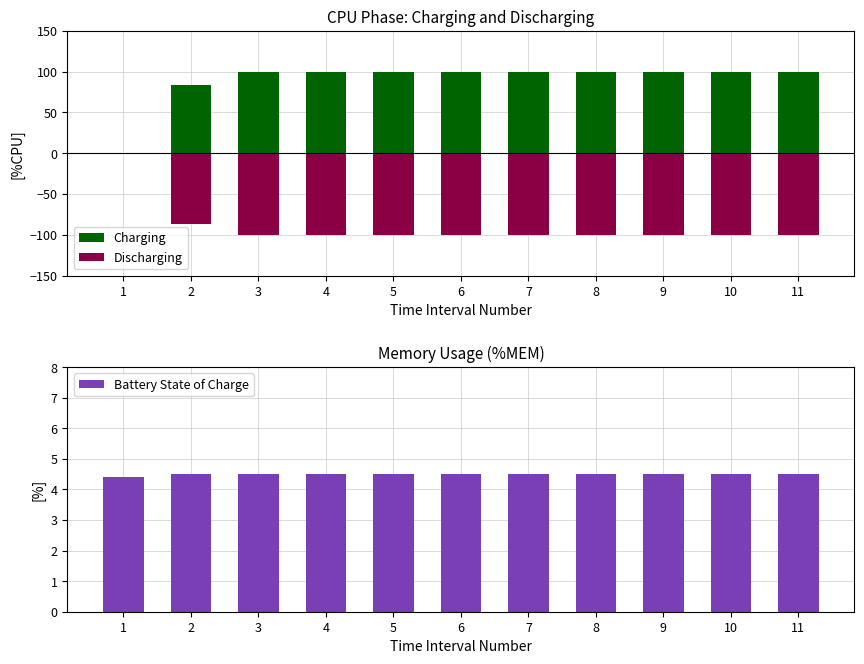

Reading left to right, transcribe all the data shown in this chart.

Charging: 0.0	83.4	100.0	100.0	100.0	100.0	100.0	100.0	100.0	100.0	100.0
Discharging: 0.0	-86.4	-100.0	-100.0	-100.0	-100.0	-100.0	-100.0	-100.0	-100.0	-100.0
Battery State of Charge: 4.4	4.5	4.5	4.5	4.5	4.5	4.5	4.5	4.5	4.5	4.5